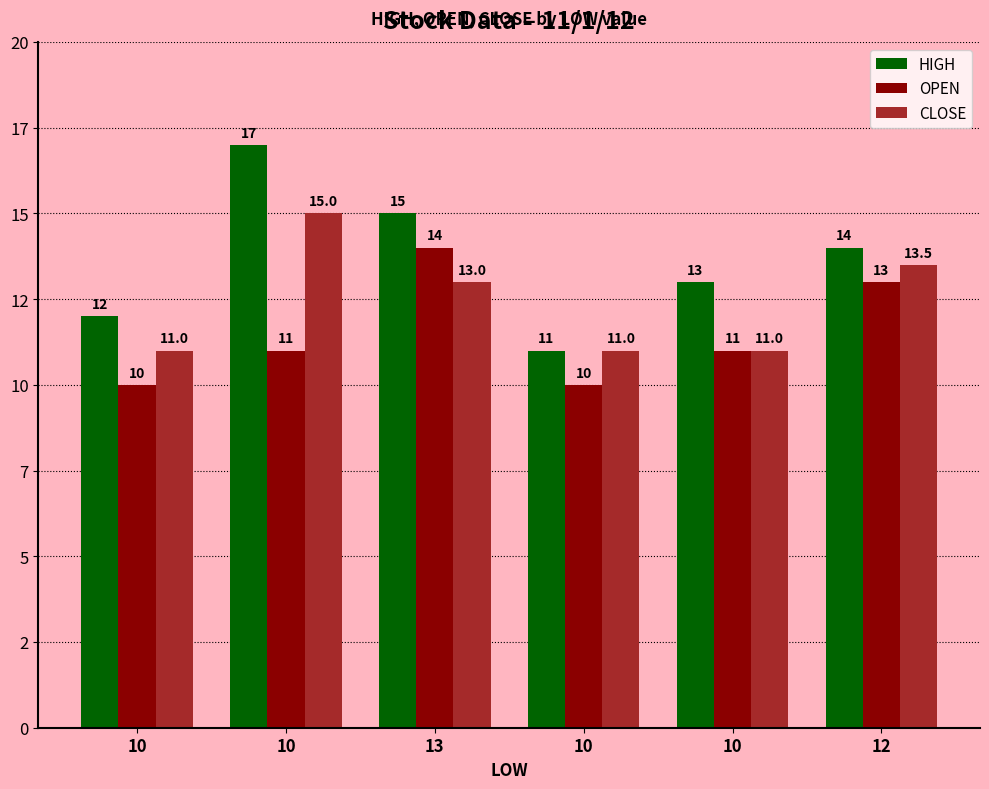

What are all the series names shown in the legend?

HIGH, OPEN, CLOSE